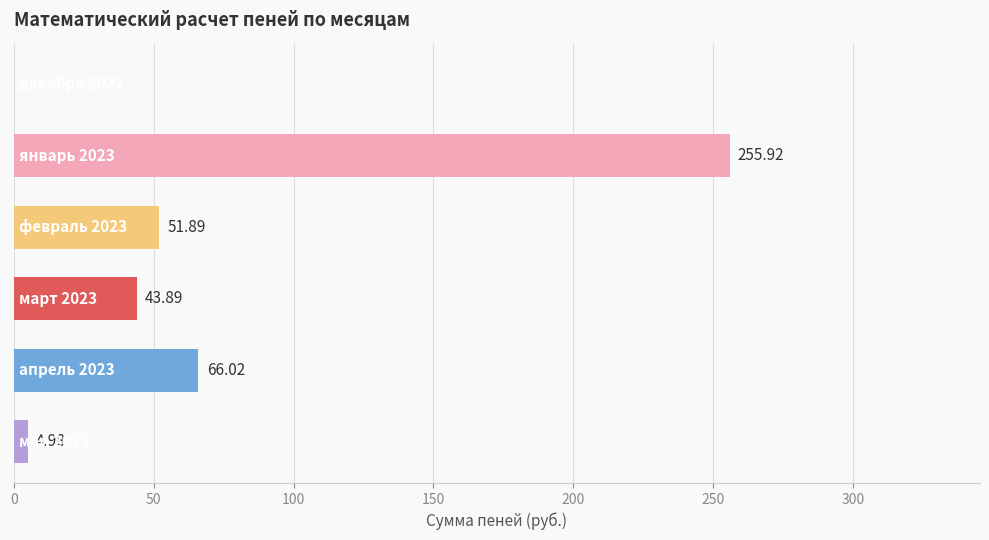

How many positive values are there?

5